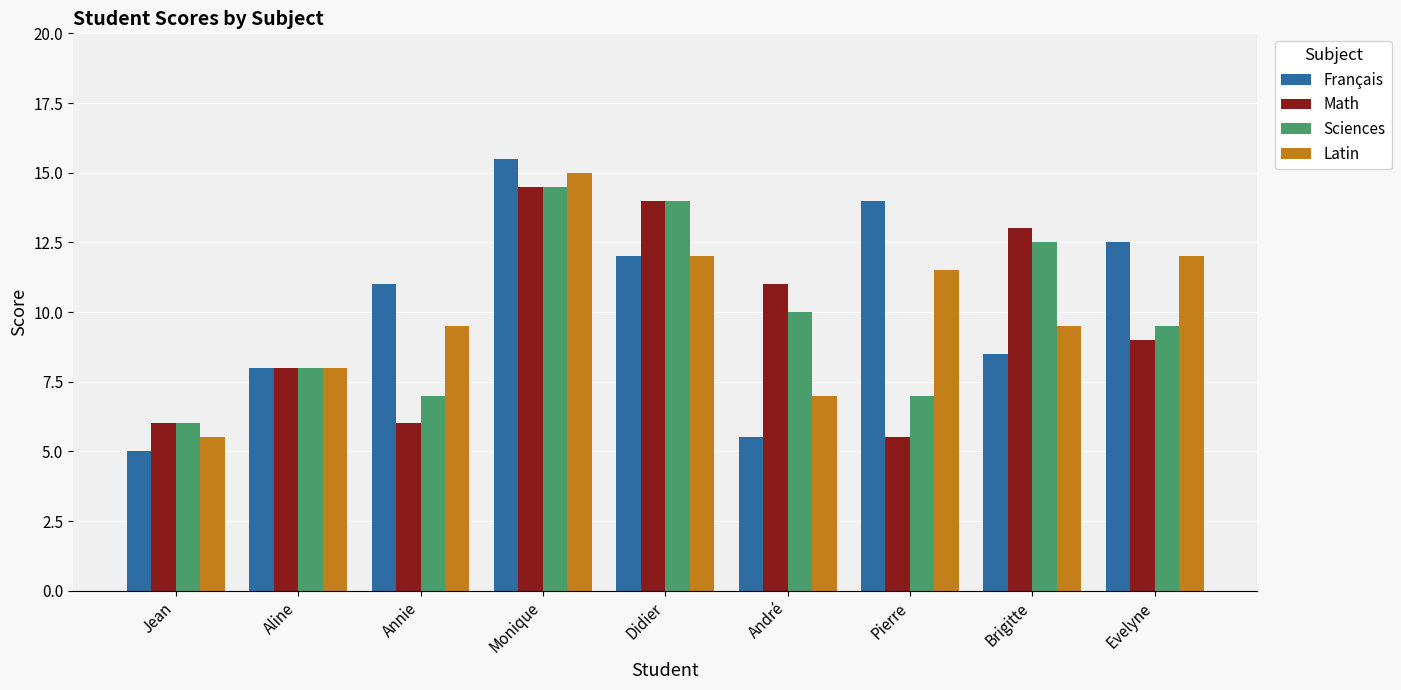

Where does the Sciences series first go above 9?

Monique